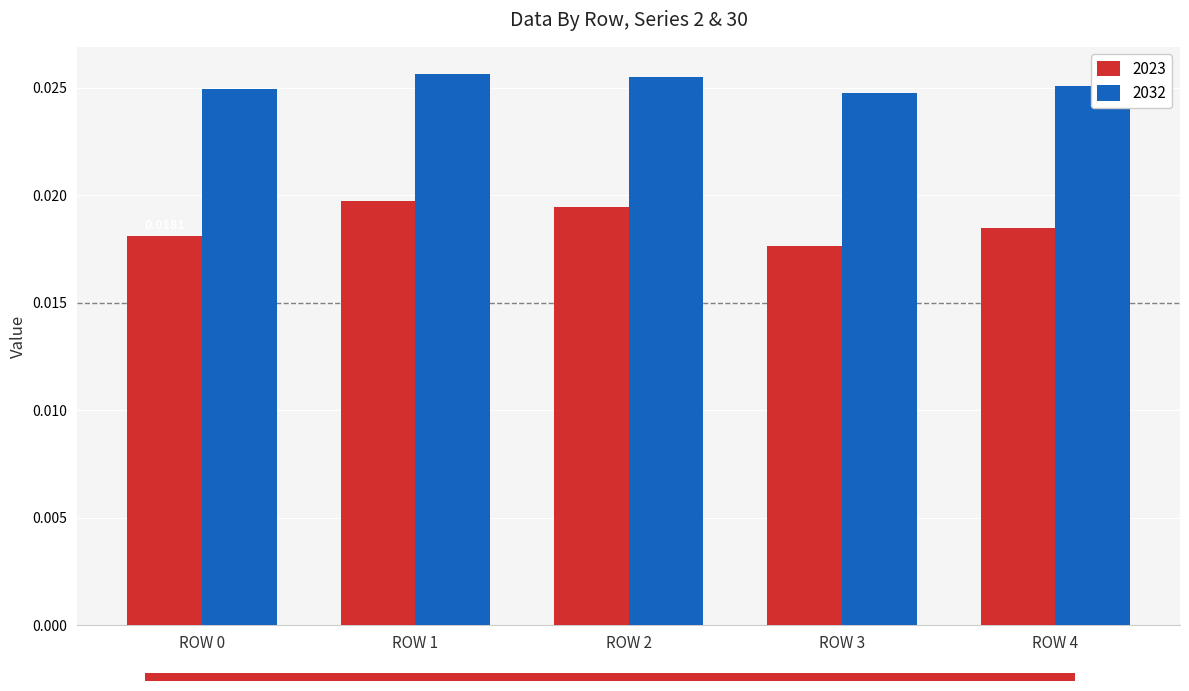

What is the sum of all 2023 values?

0.1